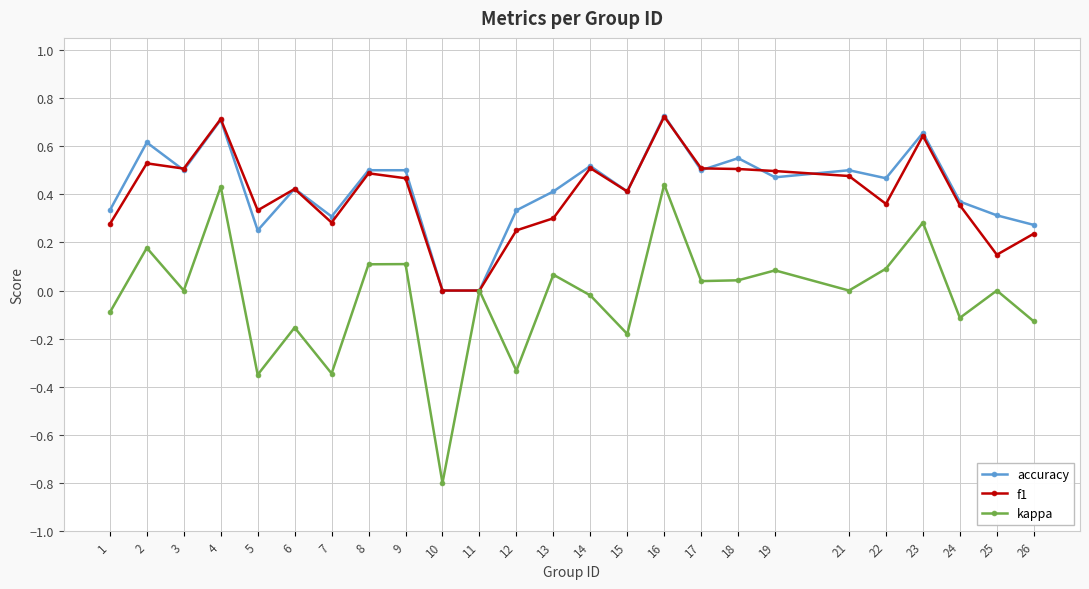

Rank the series at 22 from highest to lowest value.

accuracy, f1, kappa